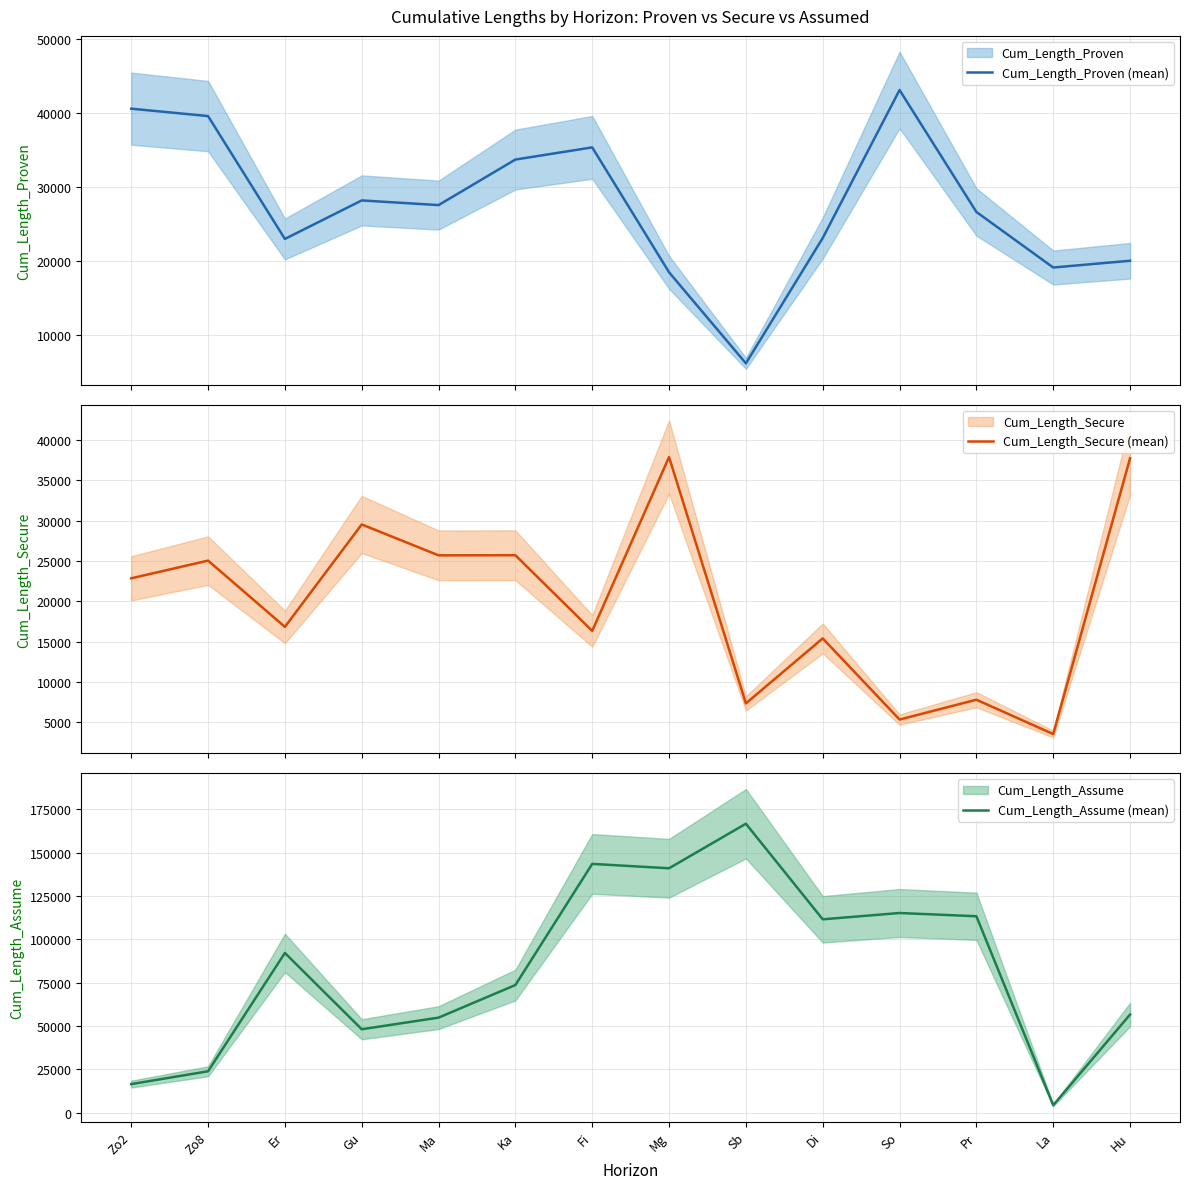

Is it true that Cum_Length_Assume (mean) equals 195814.4 at So?

False